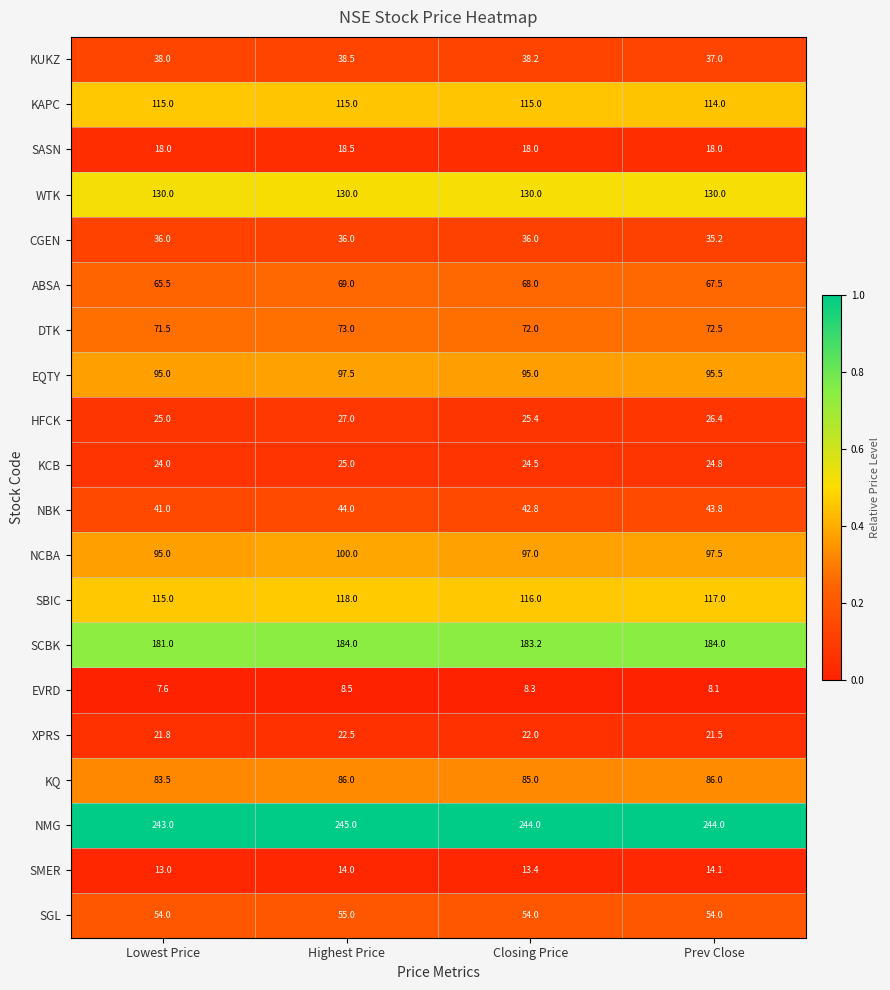

Which category has the highest value across all series?

Highest Price